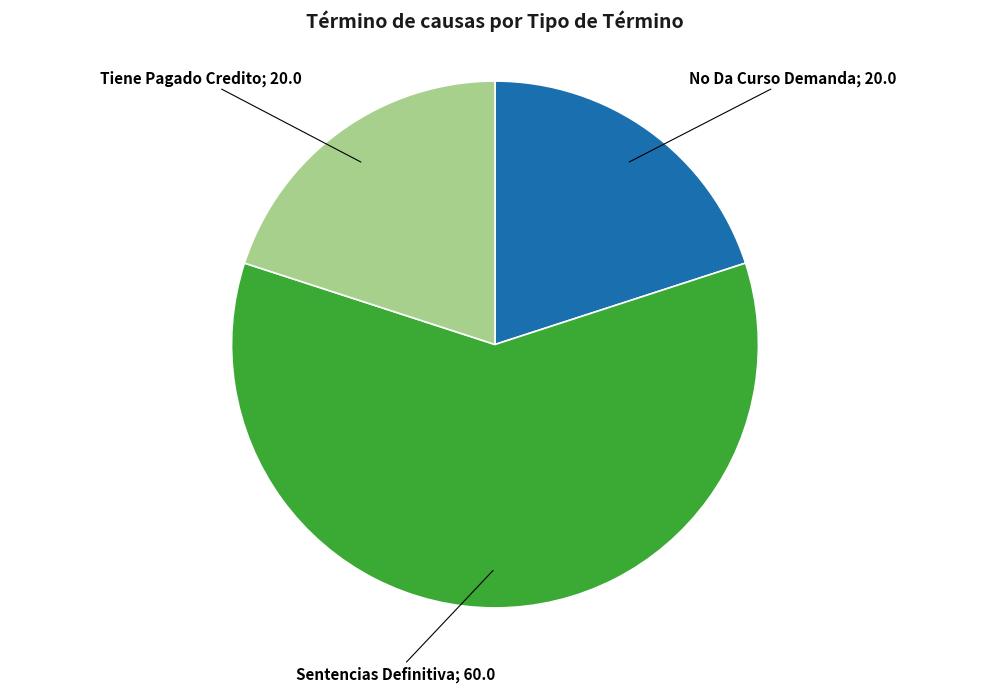

Is there a majority slice in this chart?

Yes